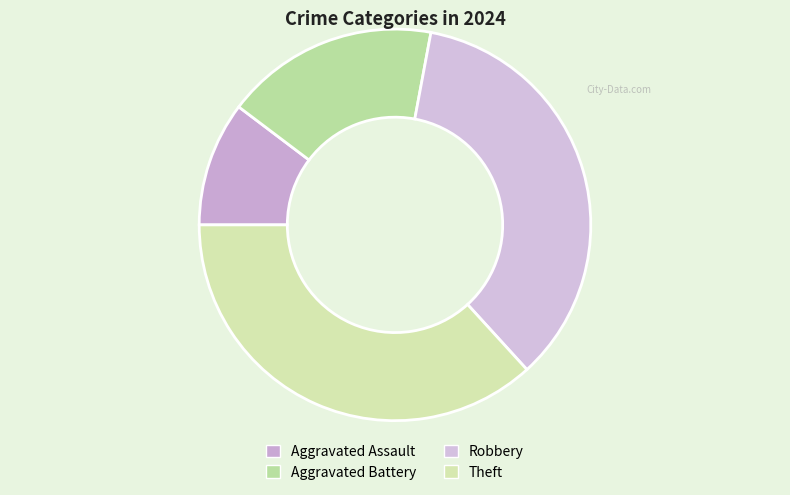

Does Robbery account for over 50% of the chart?

No